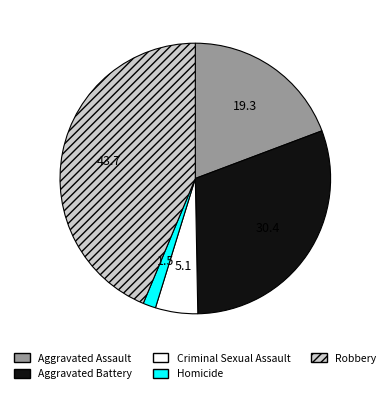

What is the ratio of the value at Aggravated Assault to the value at Aggravated Battery?

0.6